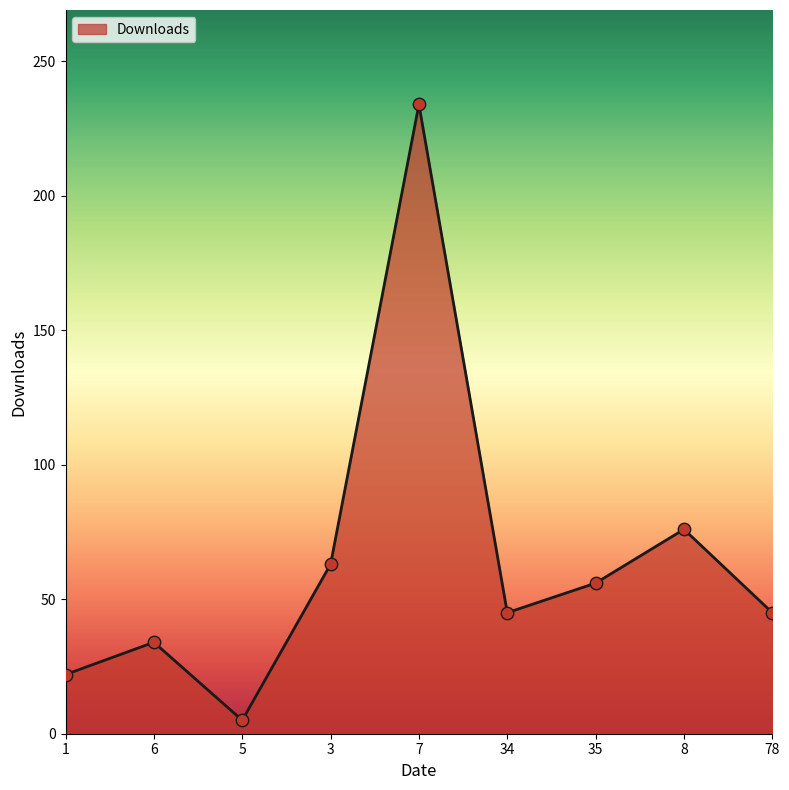

What is the ratio of the value at 8 to the value at 35?

1.4